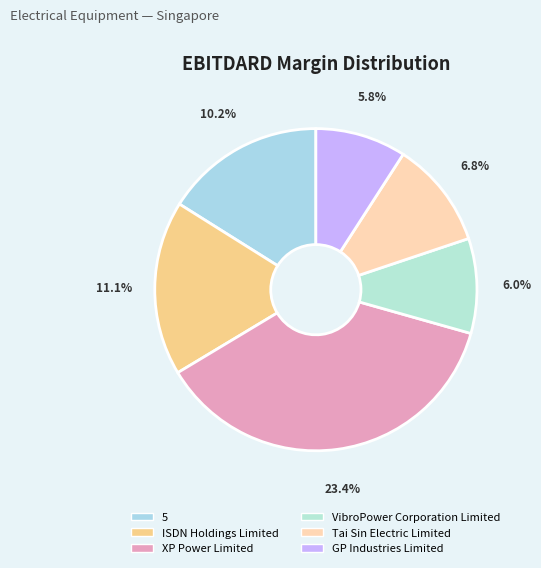

Is there a majority slice in this chart?

No